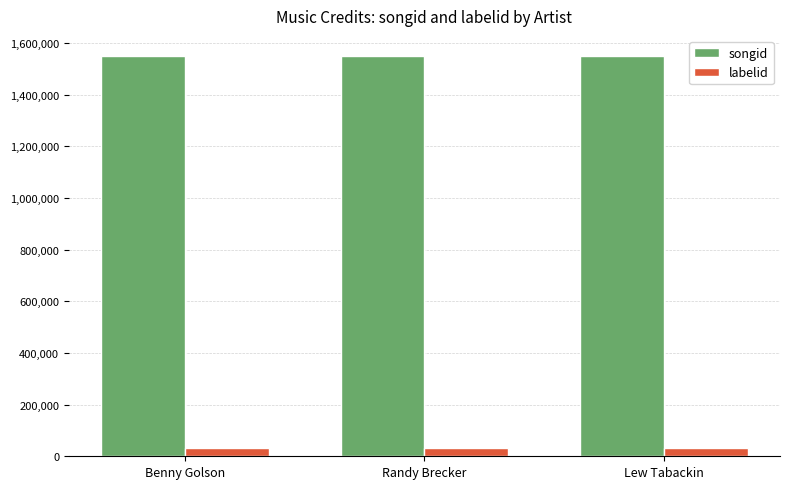

What is the sum of all labelid values?

100647